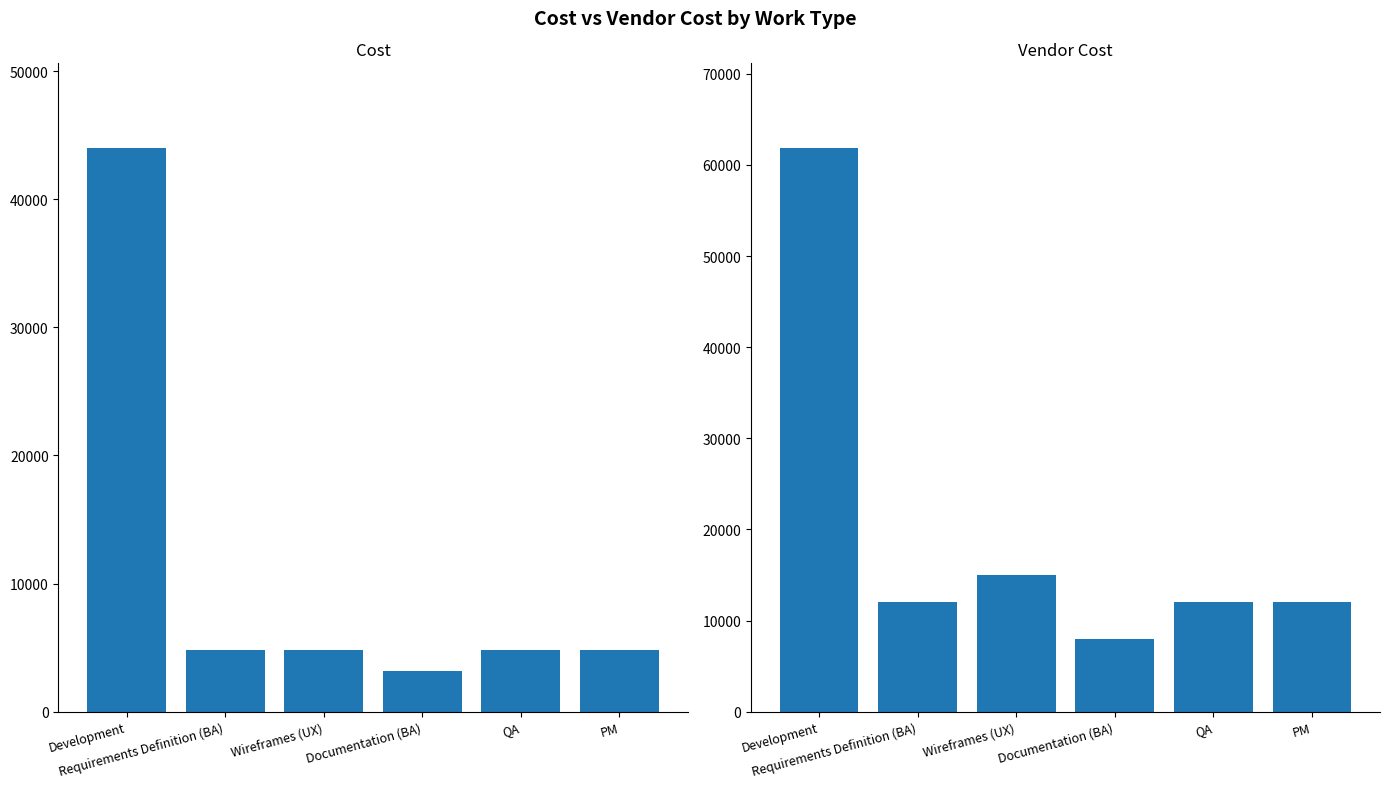

Reading left to right, what are all the values shown in this chart?

Cost: 44000	4800	4800	3200	4800	4800
Vendor Cost: 61875	12000	15000	8000	12000	12000